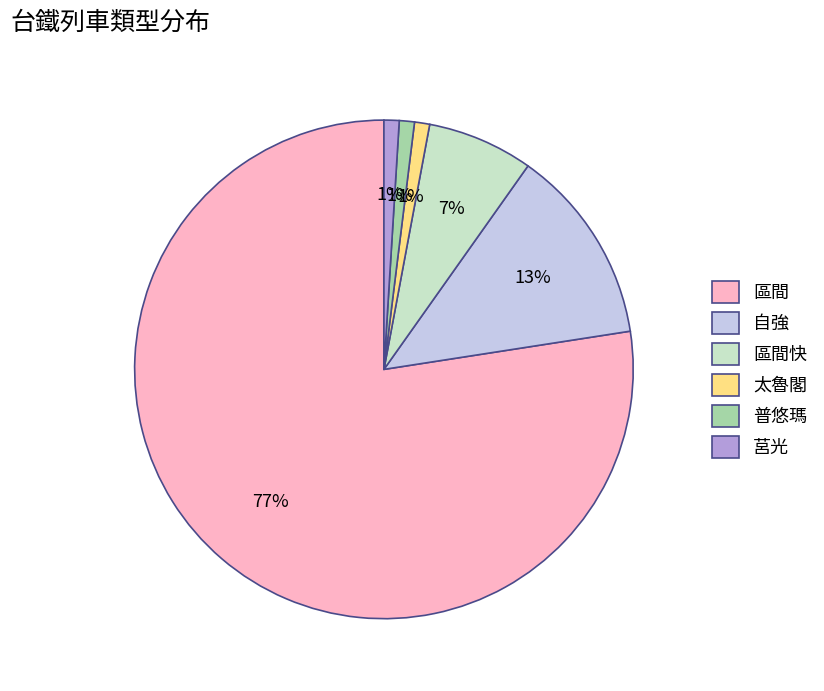

How many segments does this pie chart have?

6